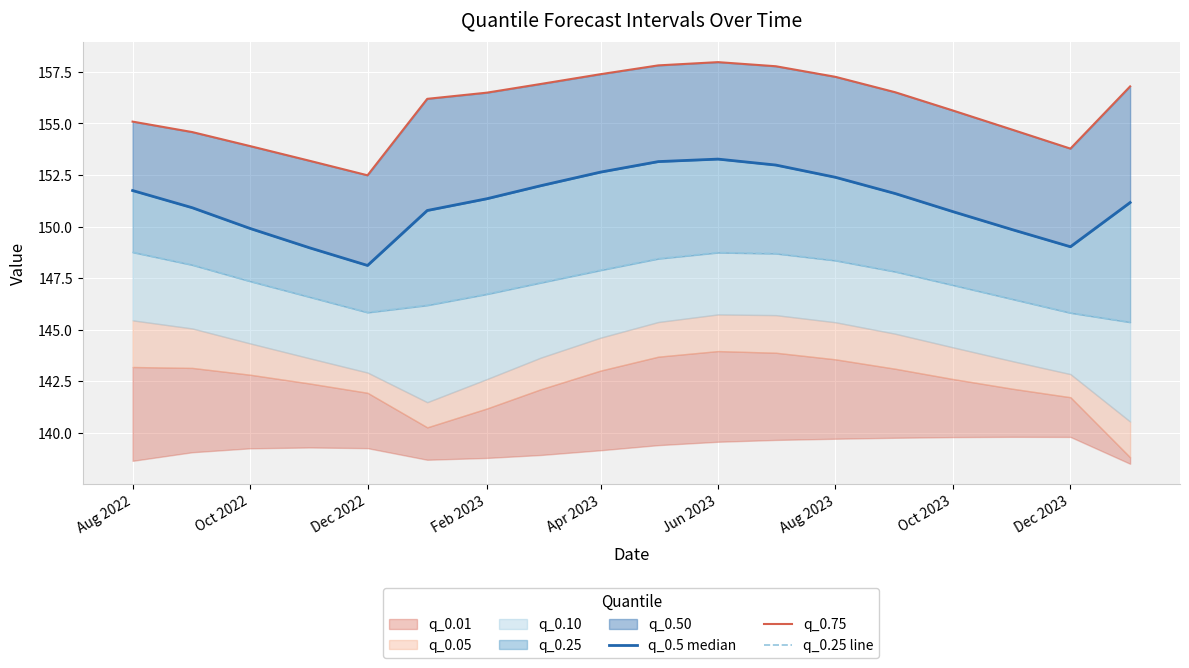

What is the sum of all q_0.75 values?

2804.5